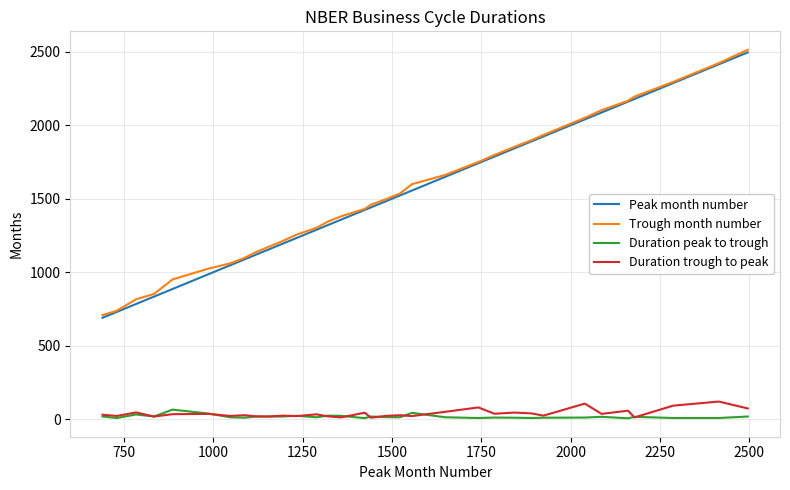

What is the difference between the maximum and minimum values in the Trough month number series?

1806